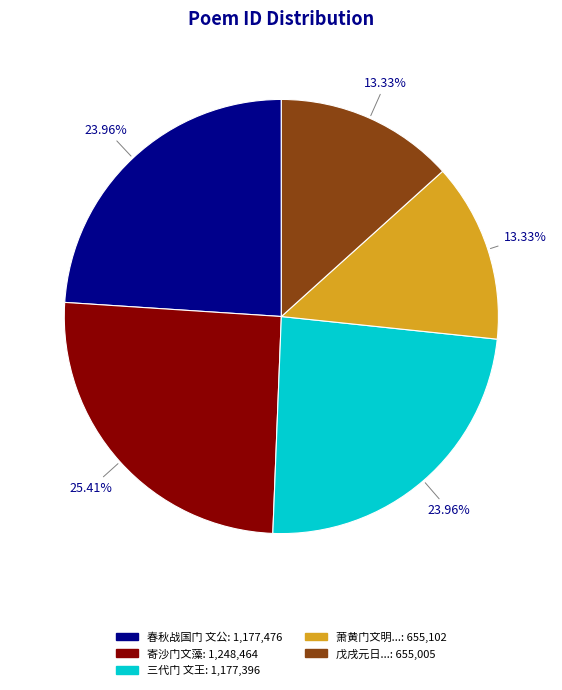

Is there any slice that represents more than half of the pie?

No